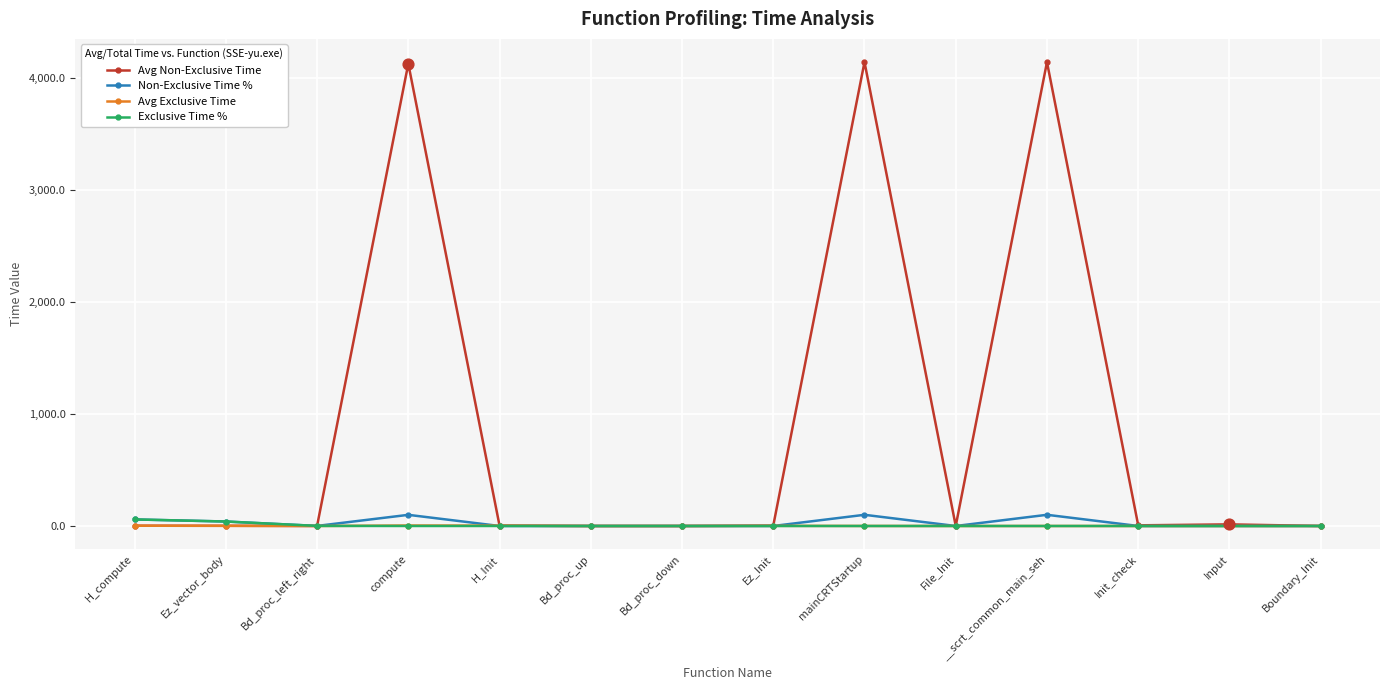

At how many categories does at least one series exceed 1454?

3